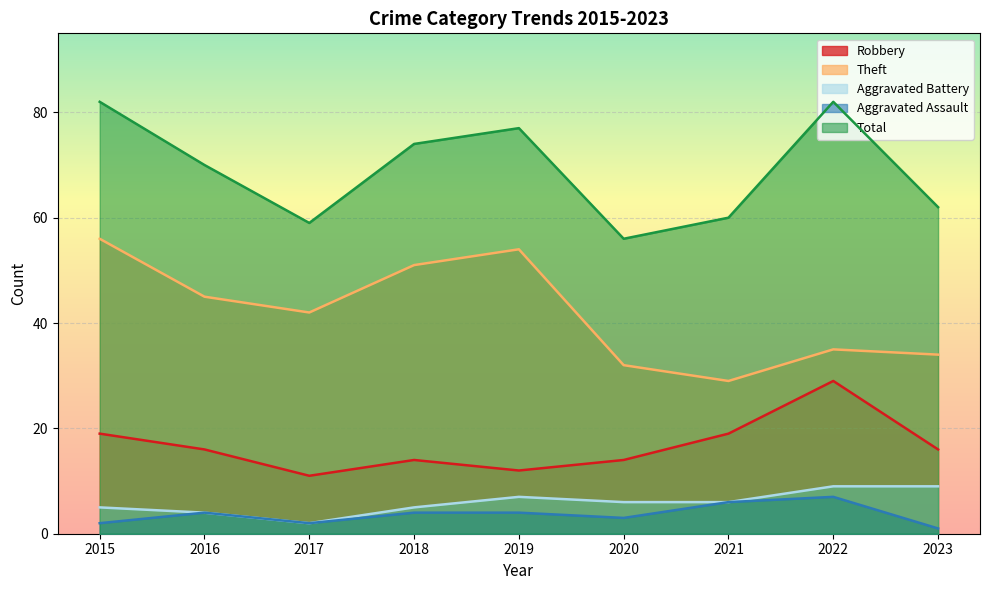

Where does the Aggravated Battery series first go above 6?

2019